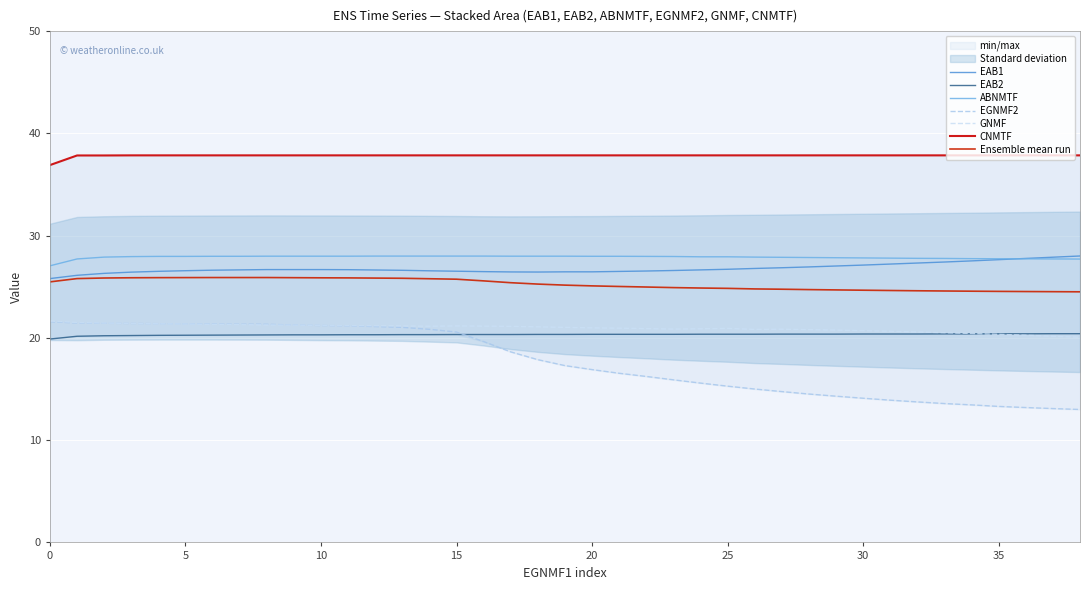

Is this an area chart (filled region under the line)?

No